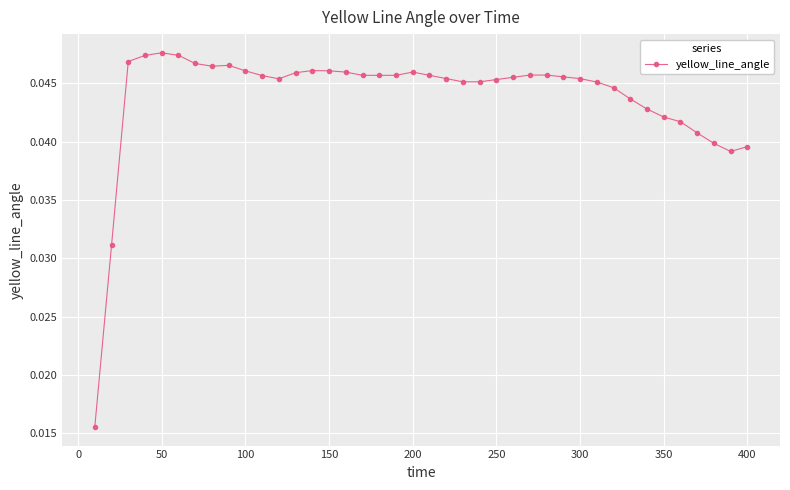

How many values are between 0 and 1?

40